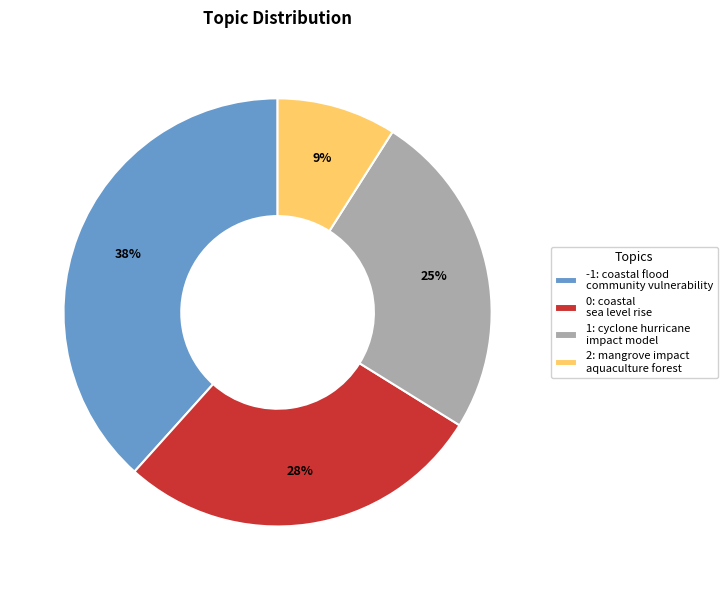

To the nearest percent, what portion does 2: mangrove impact aquaculture forest represent?

9%